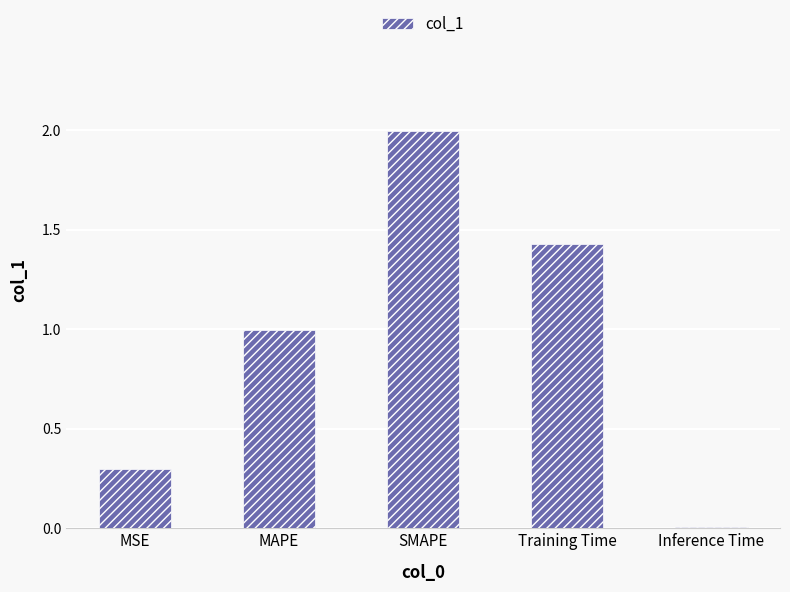

What is the maximum value shown in the chart?

2.0